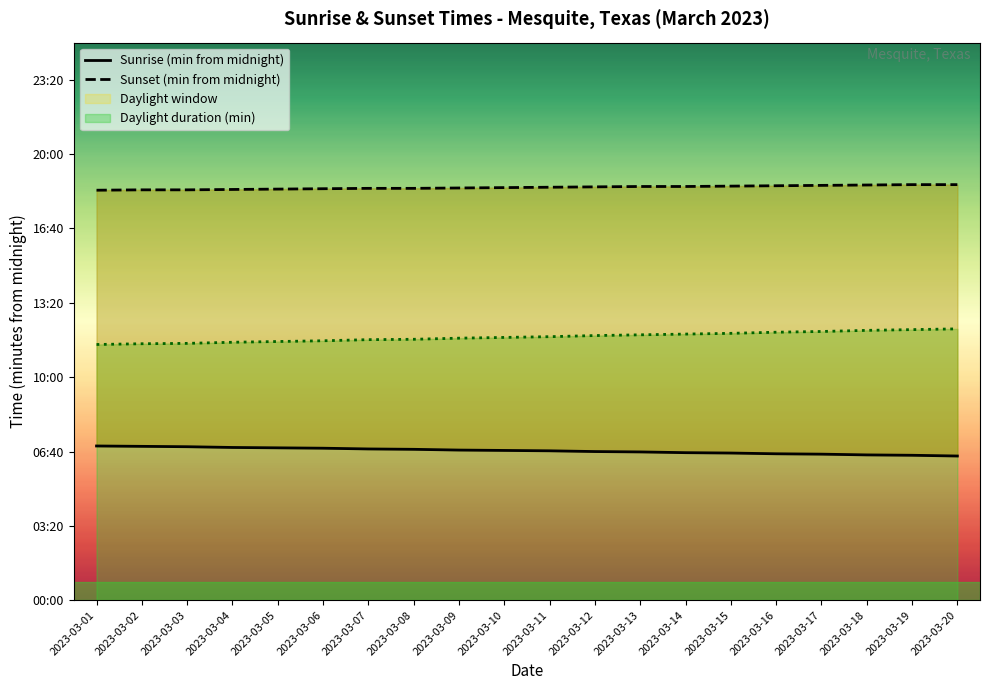

What is the total value across all series at 2023-03-13?

1512